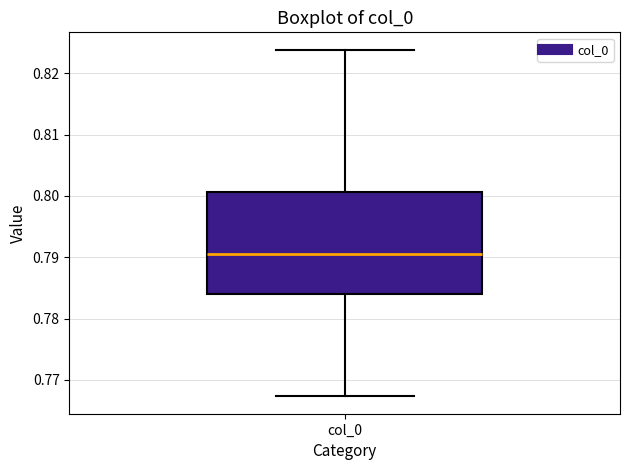

Read this box plot against the y-axis: the position of the median line, the range covered by the box, and the ends of both whiskers. The values are not printed on the chart, so give them approximately, as read against the axis.

median 0.791, box 0.784 to 0.801, whiskers 0.767 to 0.824